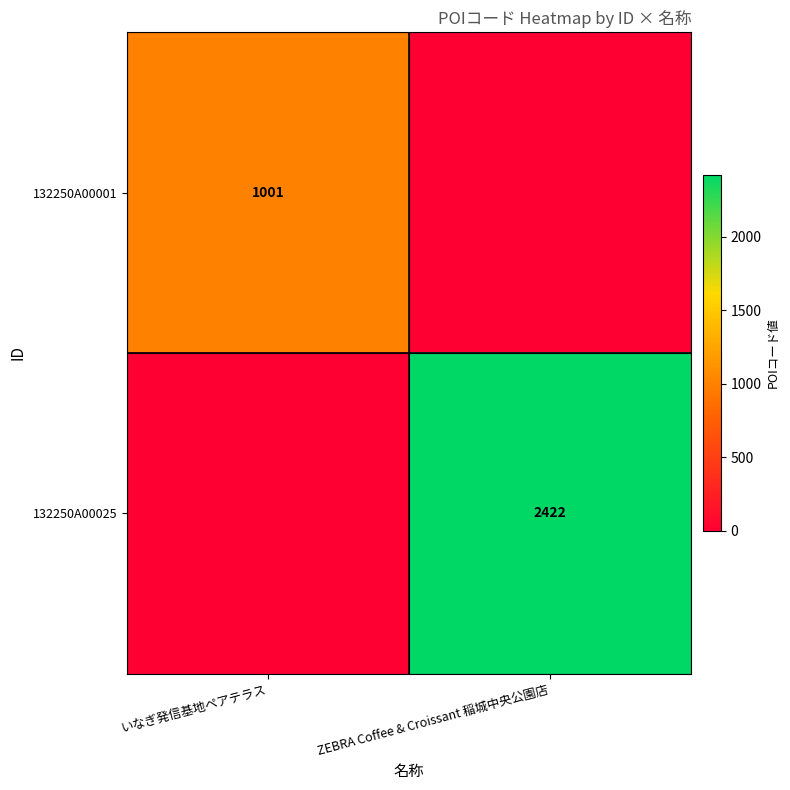

The 132250A00001 series shows 1663 at いなぎ発信基地ペアテラス. True or false?

False